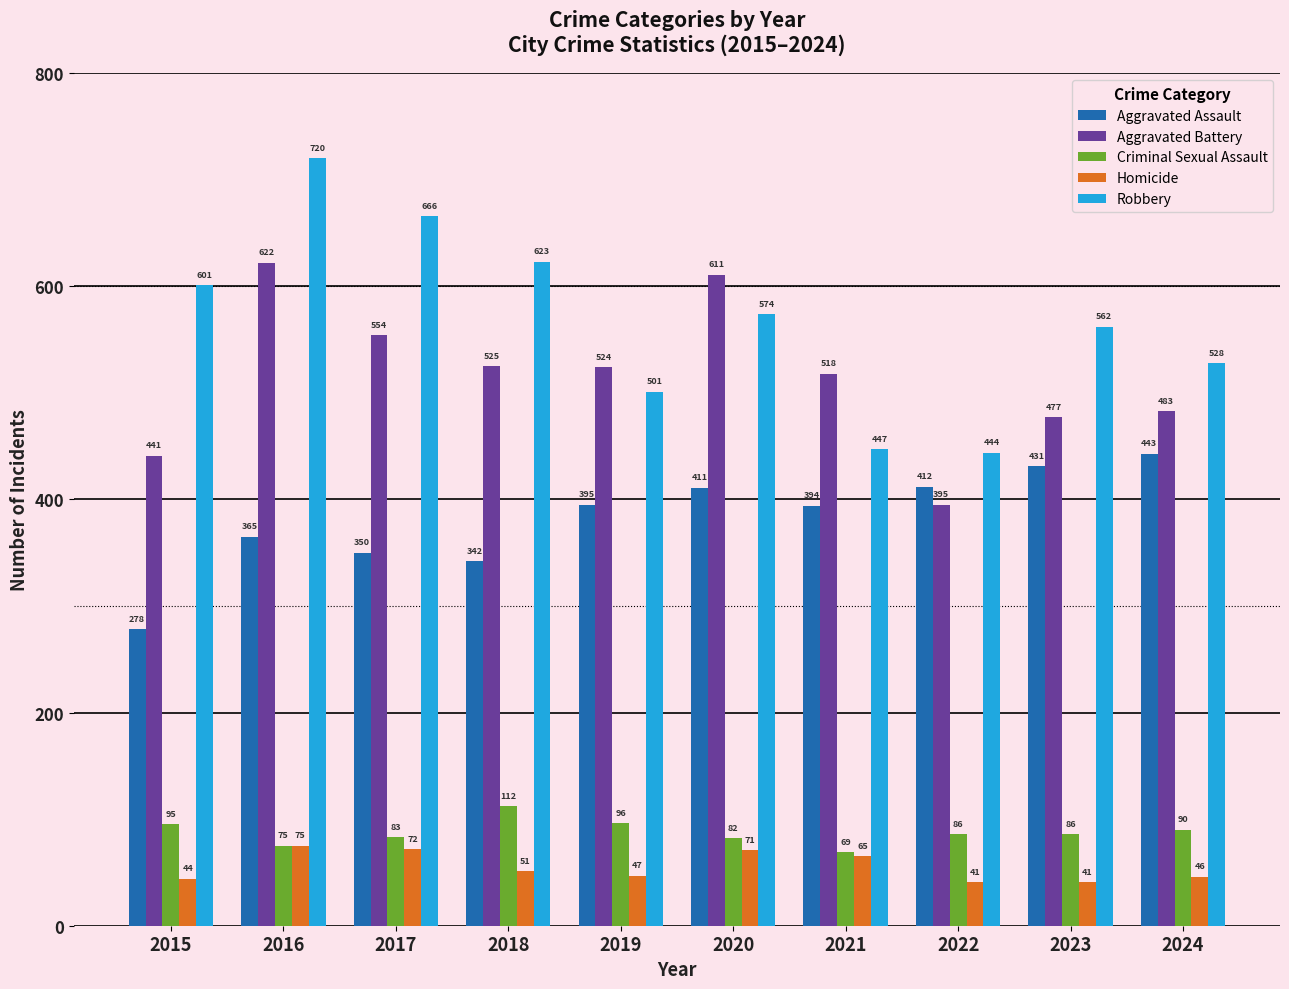

Is it true that Aggravated Battery equals 441 at 2015?

True